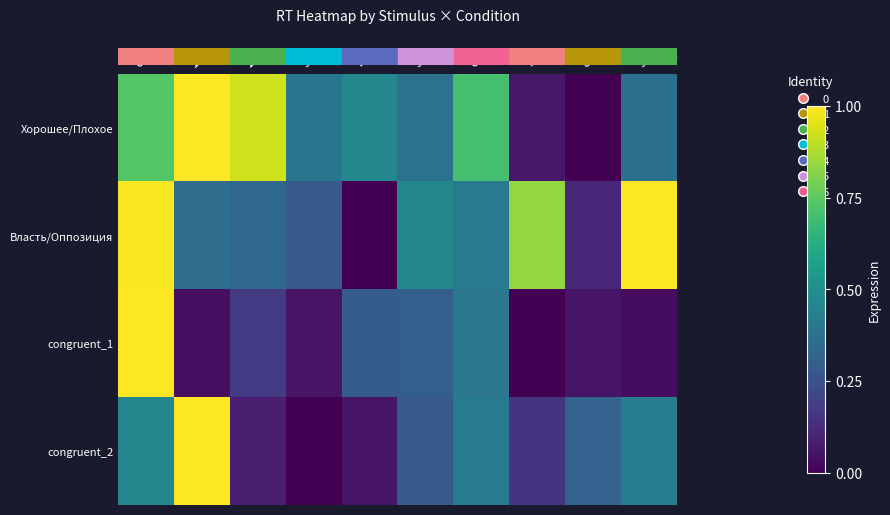

Which series changed the most between 0 and 1?

row_2